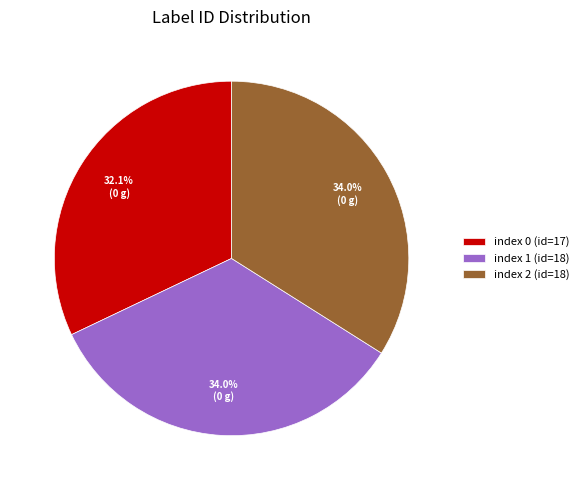

Does index 1 (id=18) account for over 50% of the chart?

No